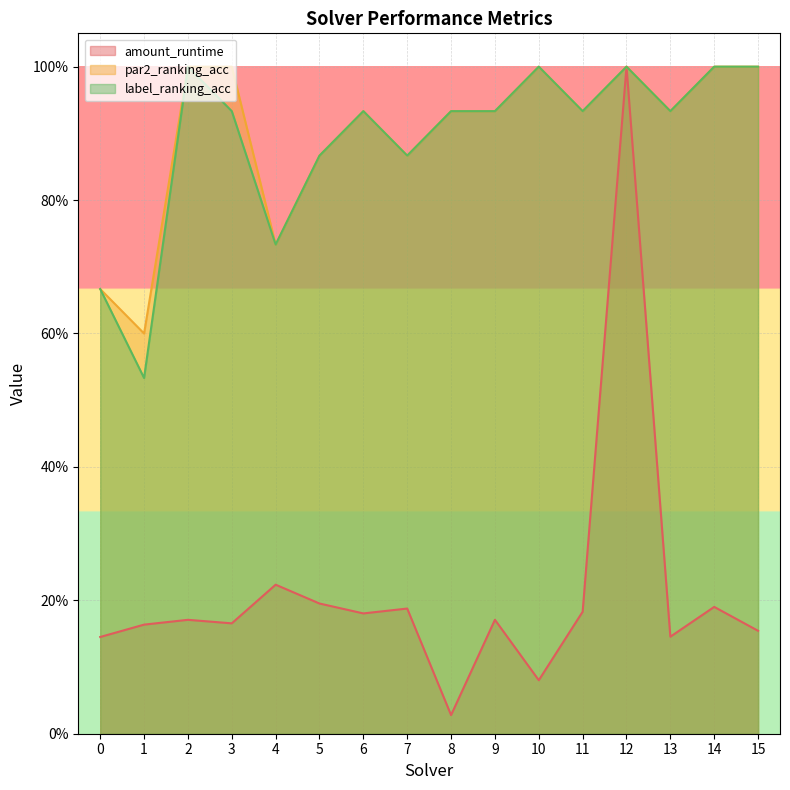

Between 6 and 11, which series saw the biggest shift?

amount_runtime